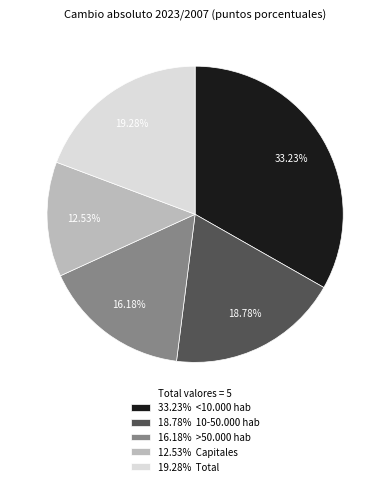

Combined, do 19.28% Total and 18.78% 10-50.000 hab account for over 50%?

No